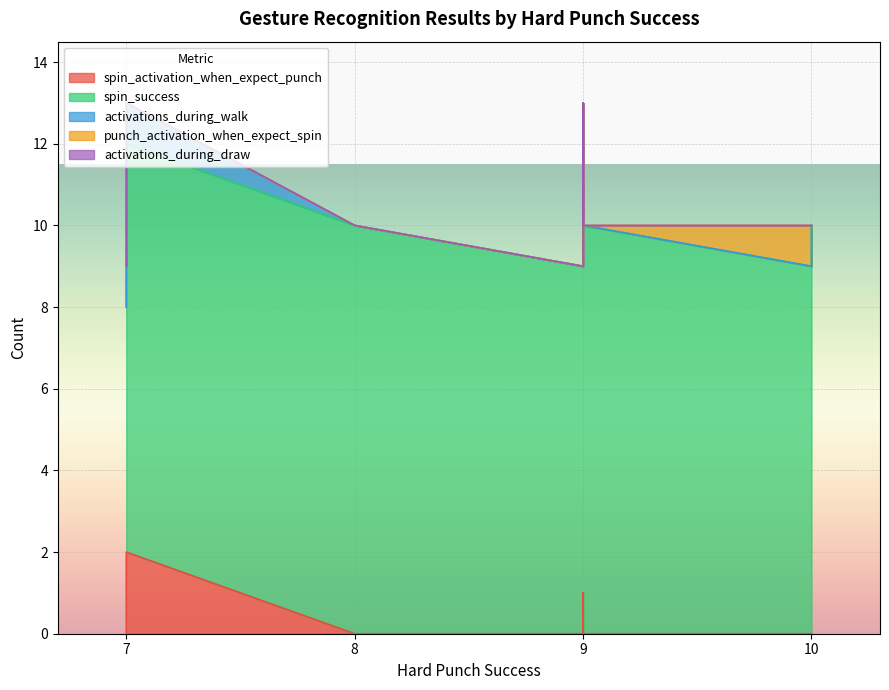

True or false: spin_success and punch_activation_when_expect_spin intersect in this chart.

False